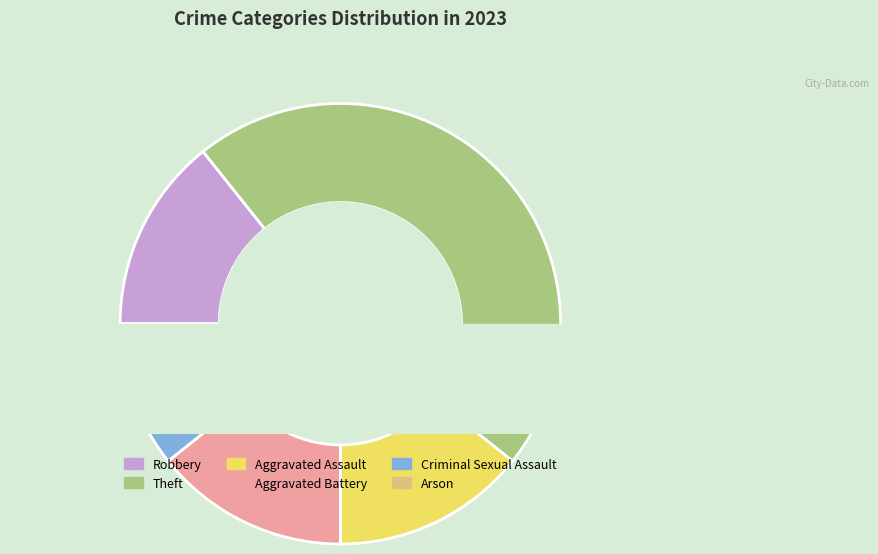

Do Aggravated Assault and Robbery together represent more than half of the pie?

No